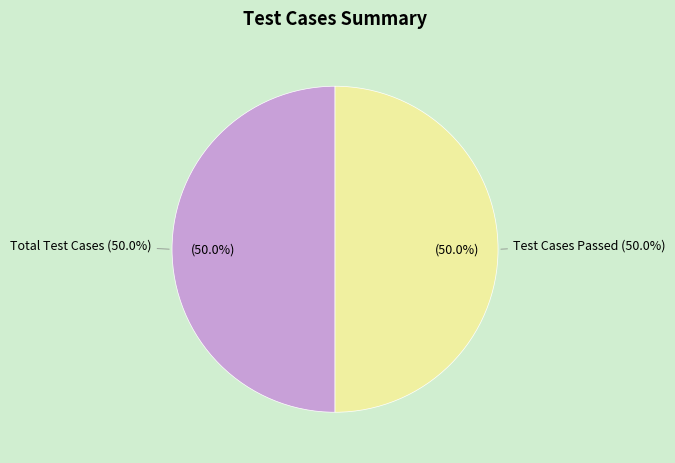

Is the sum of Test Cases Skipped and Test Cases Passed greater than half?

No